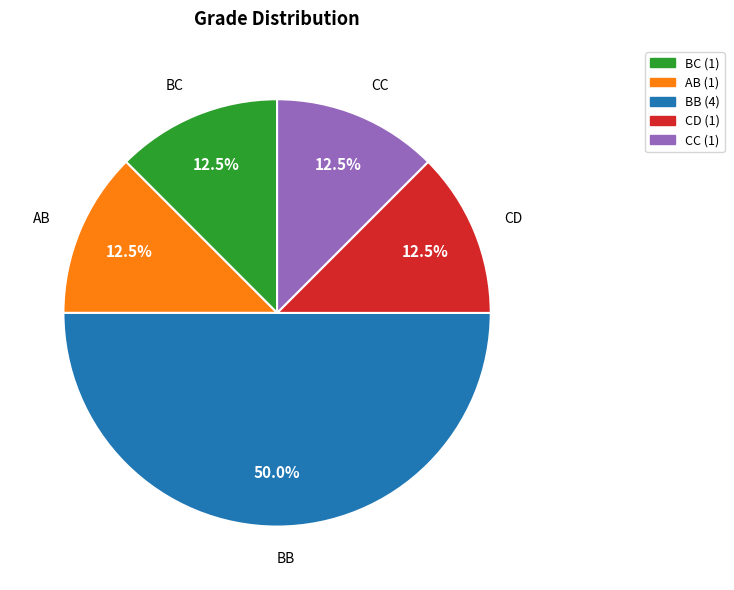

To the nearest percent, what is the average slice percentage?

20%